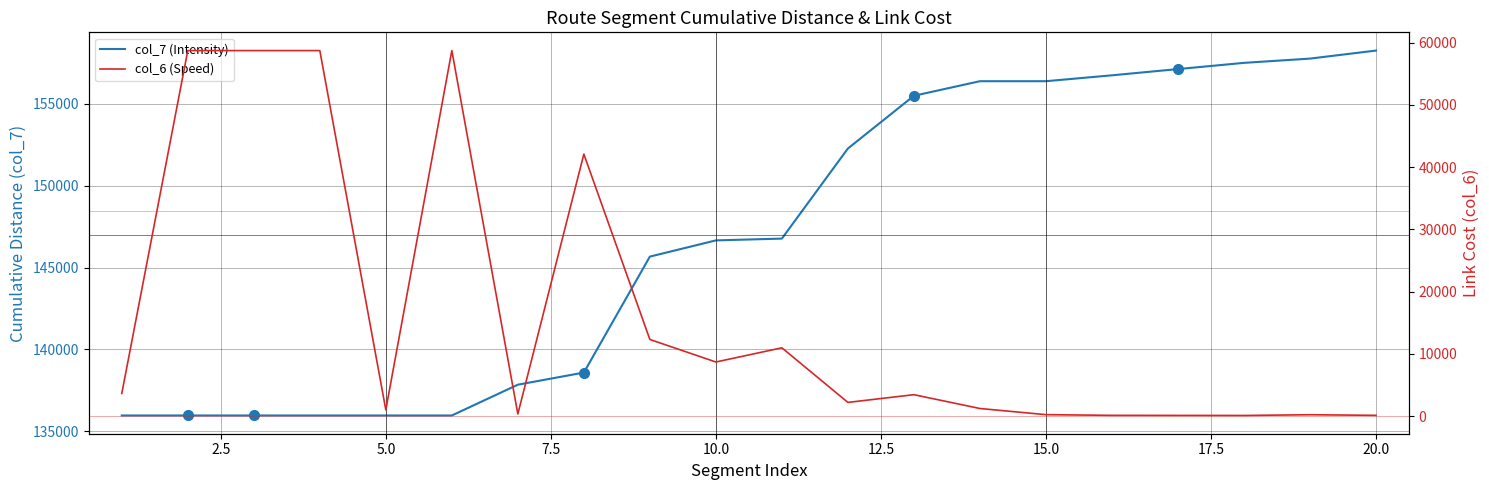

True or false: col_7 (Intensity) and col_6 (Speed) intersect in this chart.

False